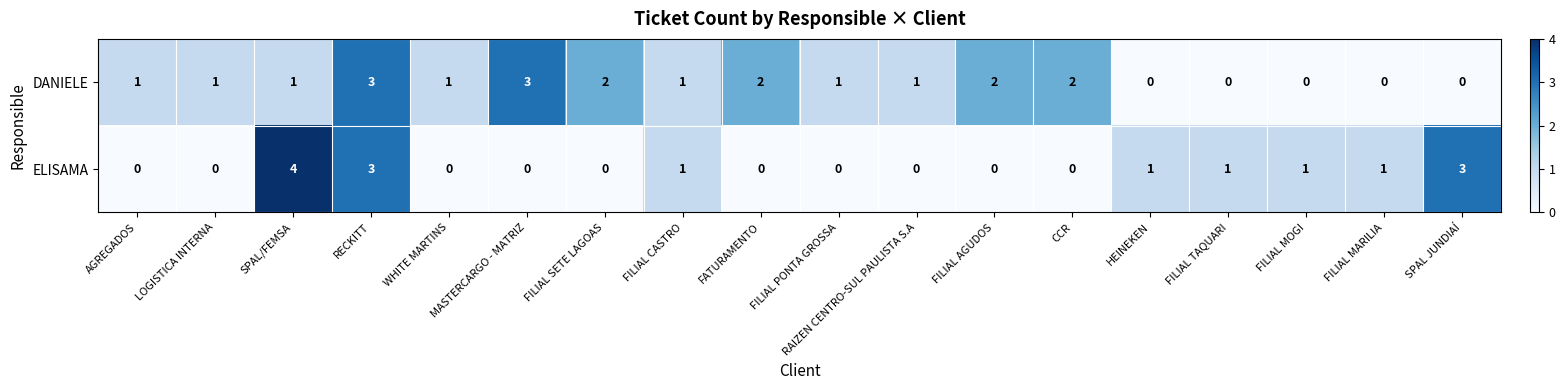

How many values in the ELISAMA series exceed 0?

8